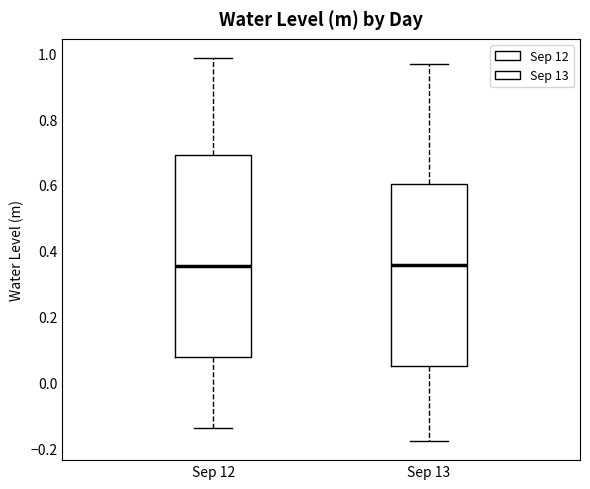

Which box is the tallest, from its lower edge to its upper edge?

Sep 12